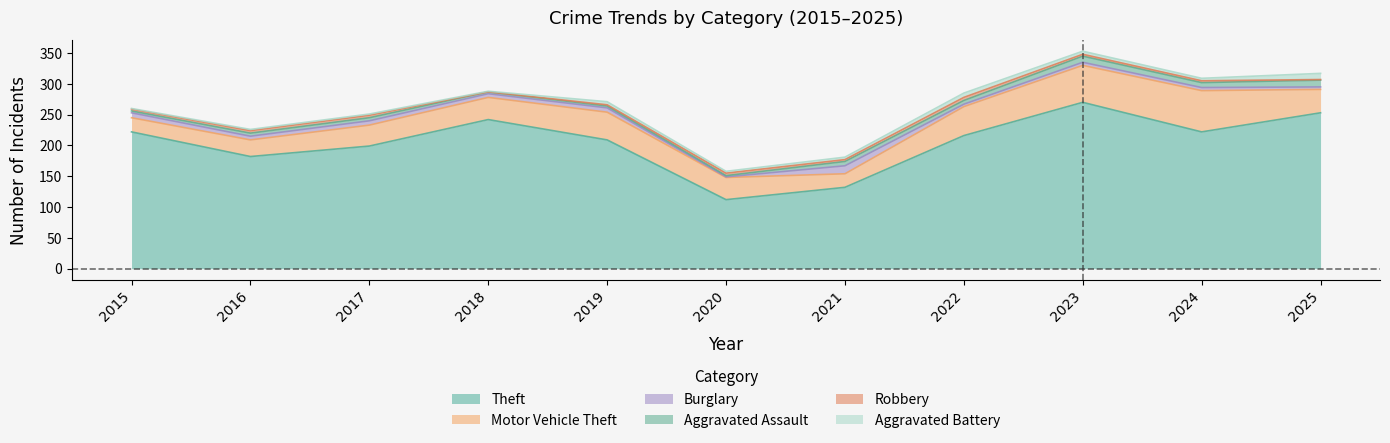

How many interior local valleys does the Aggravated Assault series have?

3